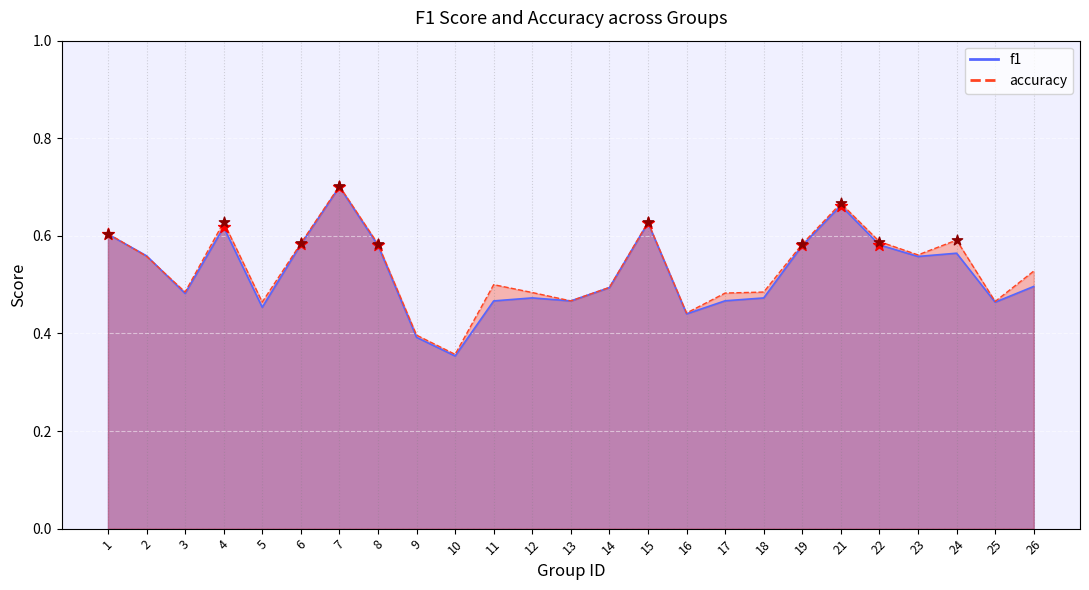

Which series reaches the maximum Y coordinate?

accuracy